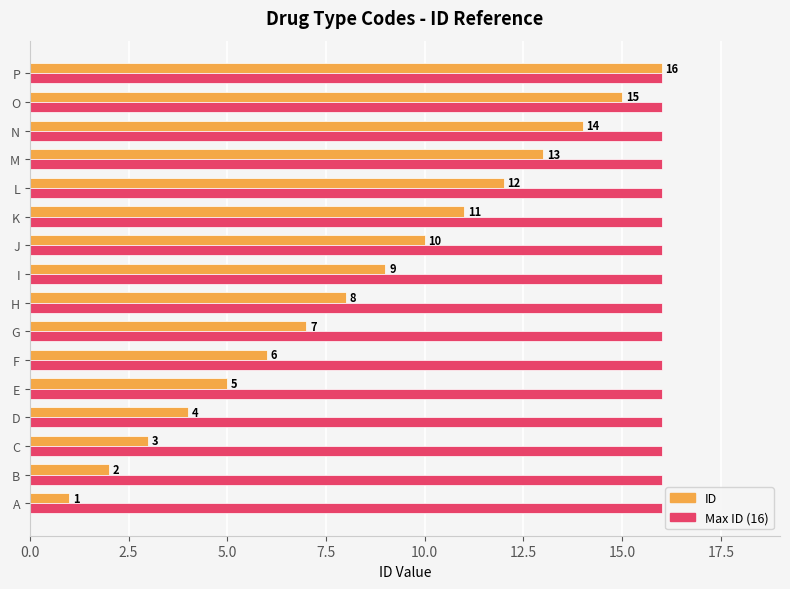

At K, list the series in order from largest to smallest.

Max ID (16), ID